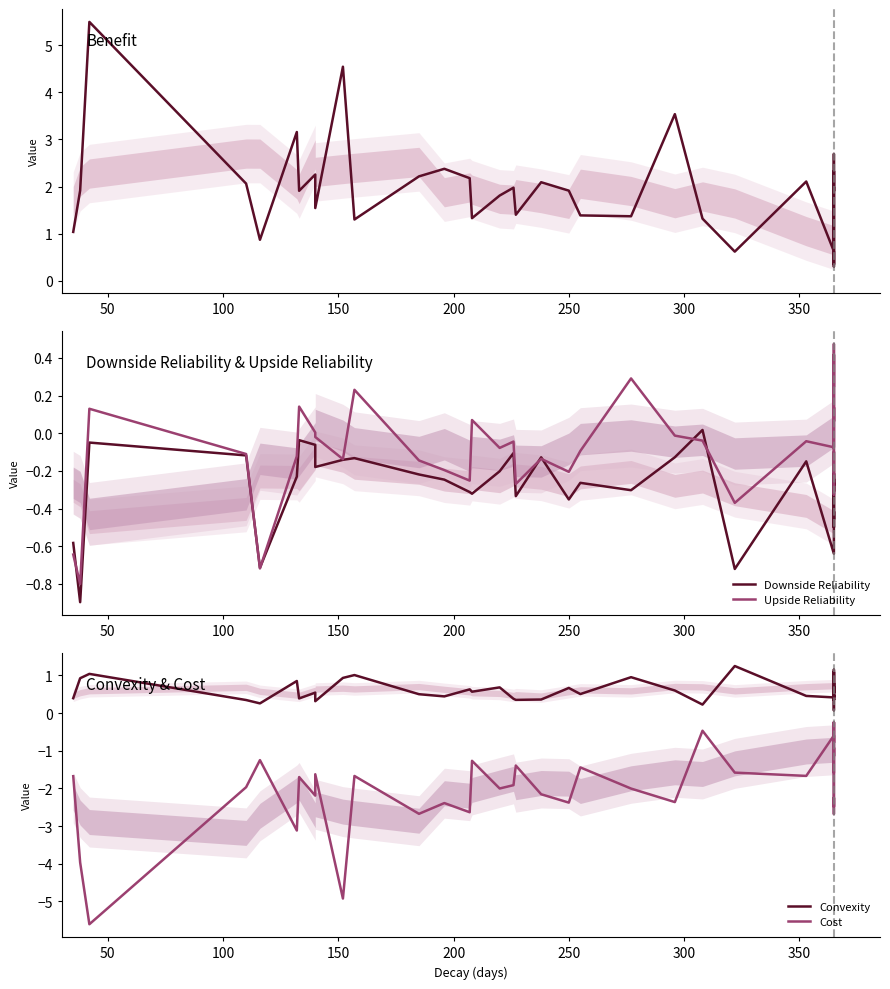

True or false: Upside Reliability and Cost cross at least once.

False